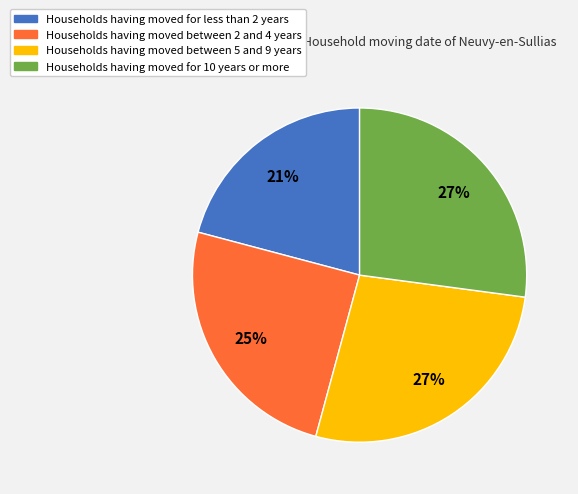

Is there a majority slice in this chart?

No